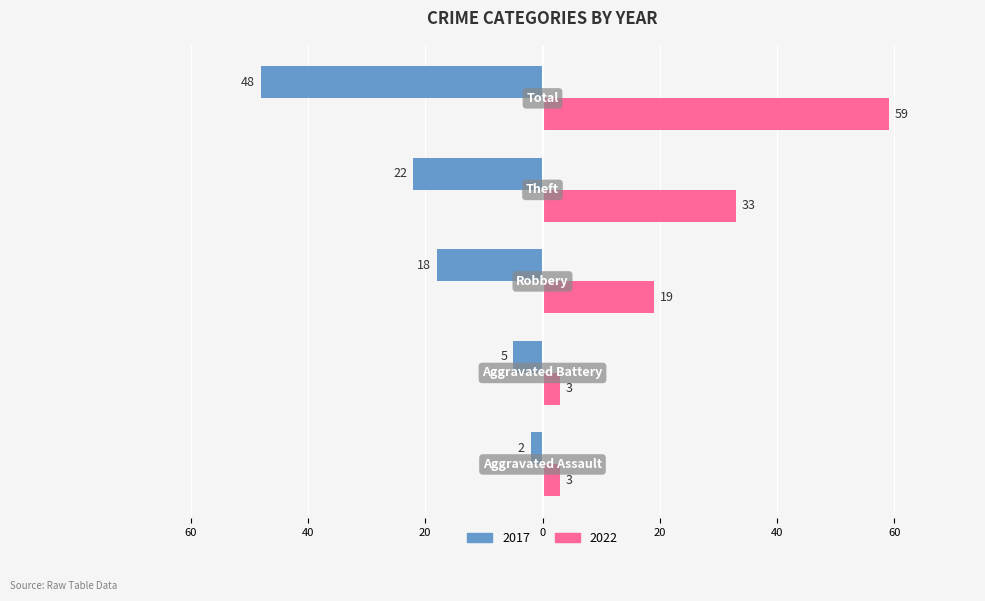

What is the sum of all 2017 values?

-95